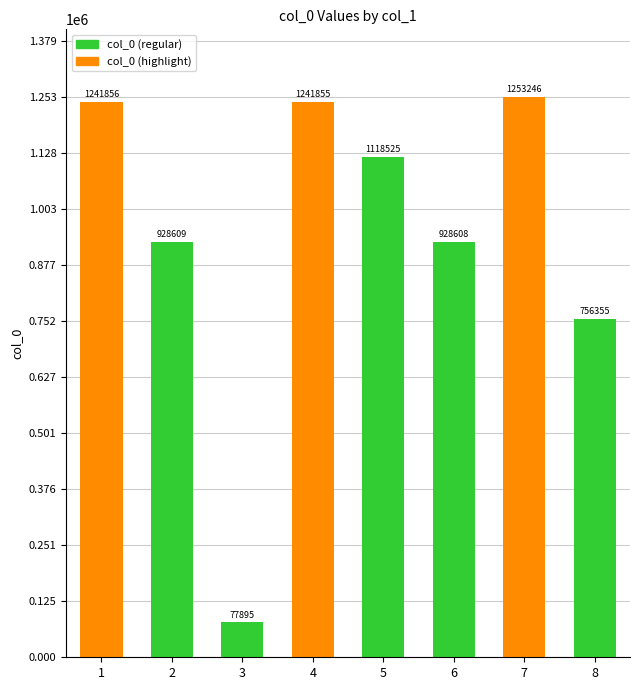

What is the approximate value at 8?

756355